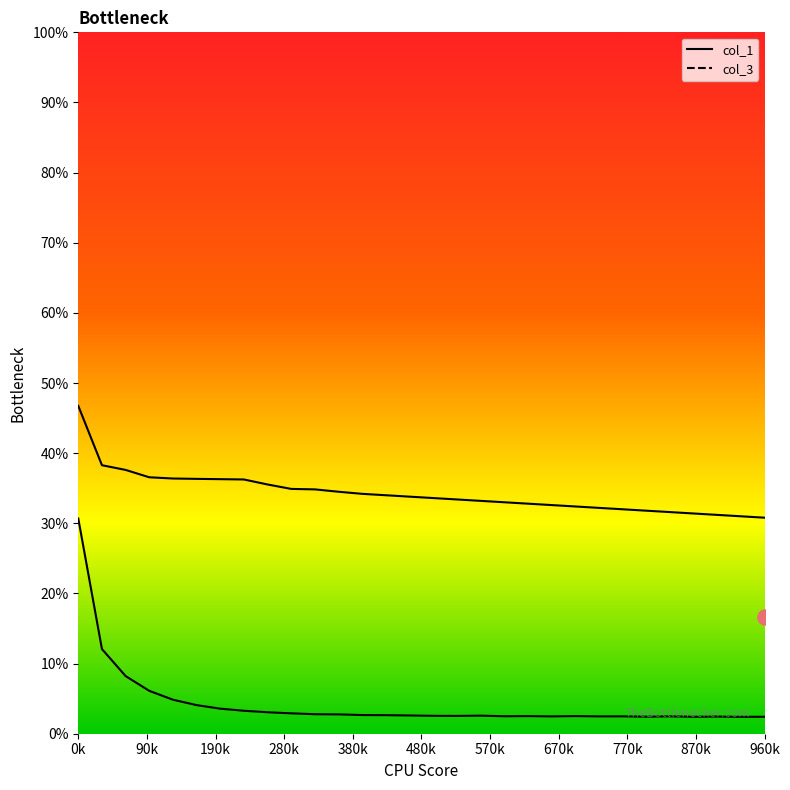

Which series has the largest total across all categories?

col_3